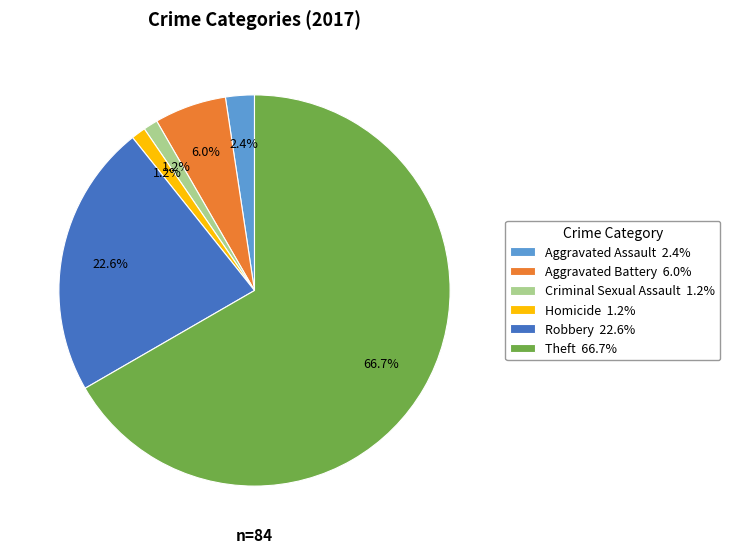

Combined, do Robbery 22.6% and Theft 66.7% account for over 50%?

Yes